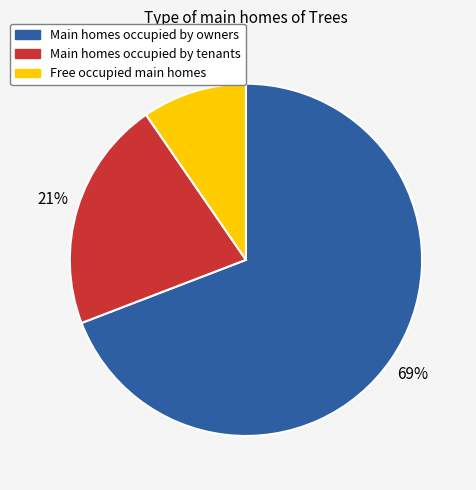

To the nearest percent, what is the average slice percentage?

33%